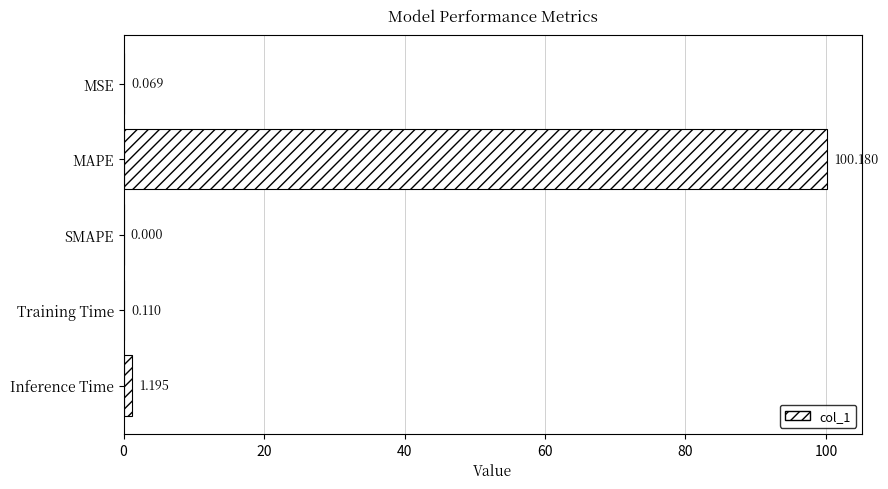

At which label is the value closest to 50?

Inference Time